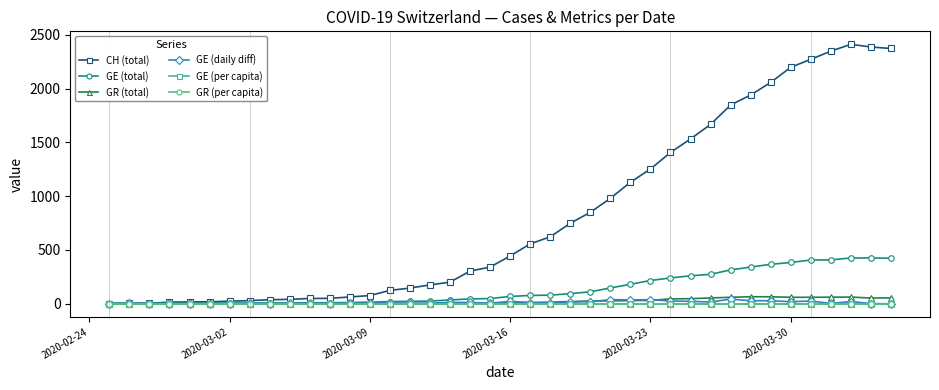

Which series has the largest range (max minus min)?

CH (total)